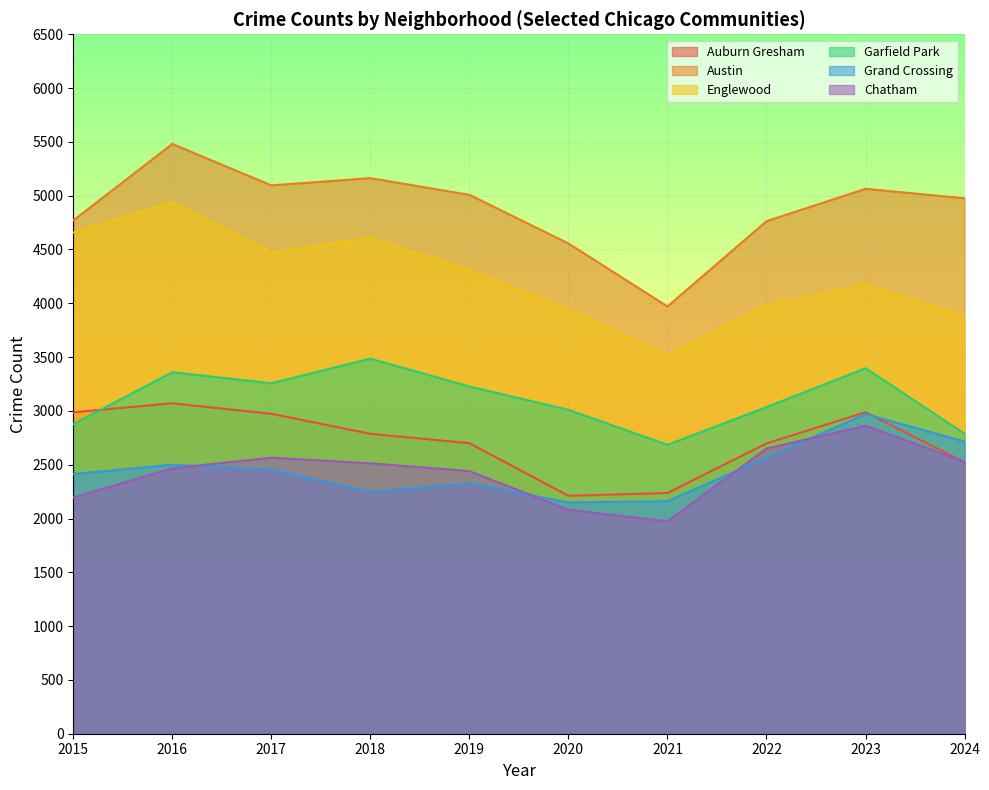

How many lines are shown in the chart?

6